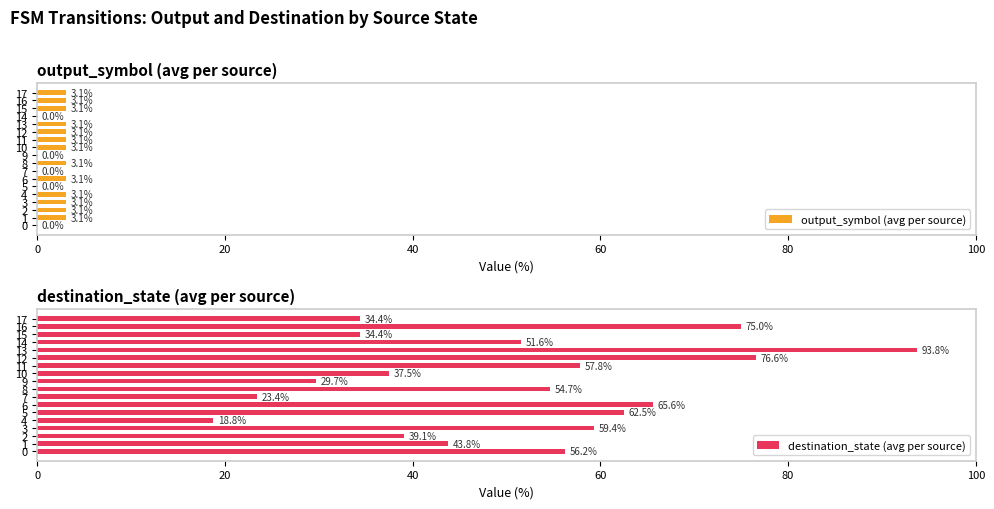

What is the value of the output_symbol (avg per source) bar at the 18th from the left?

3.1